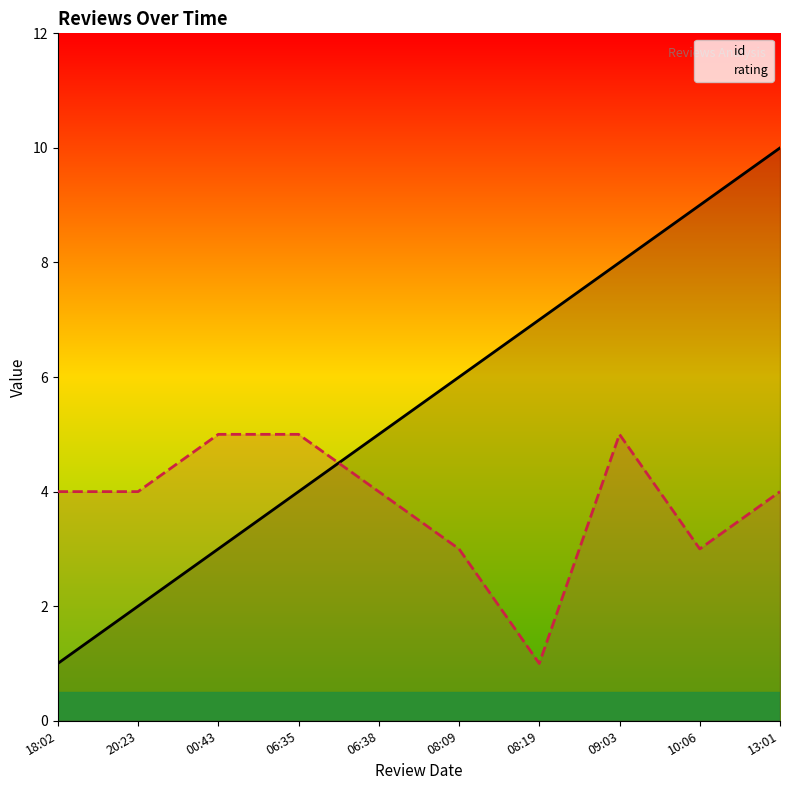

What are all the series names shown in the legend?

id, rating